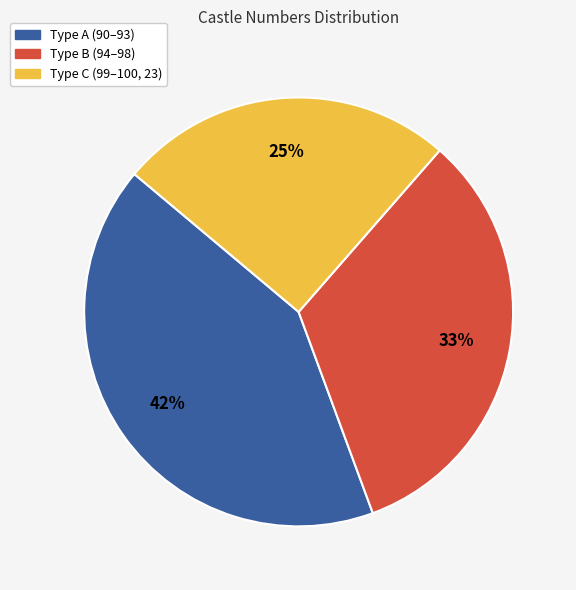

To the nearest percent, what is the average slice percentage?

33%